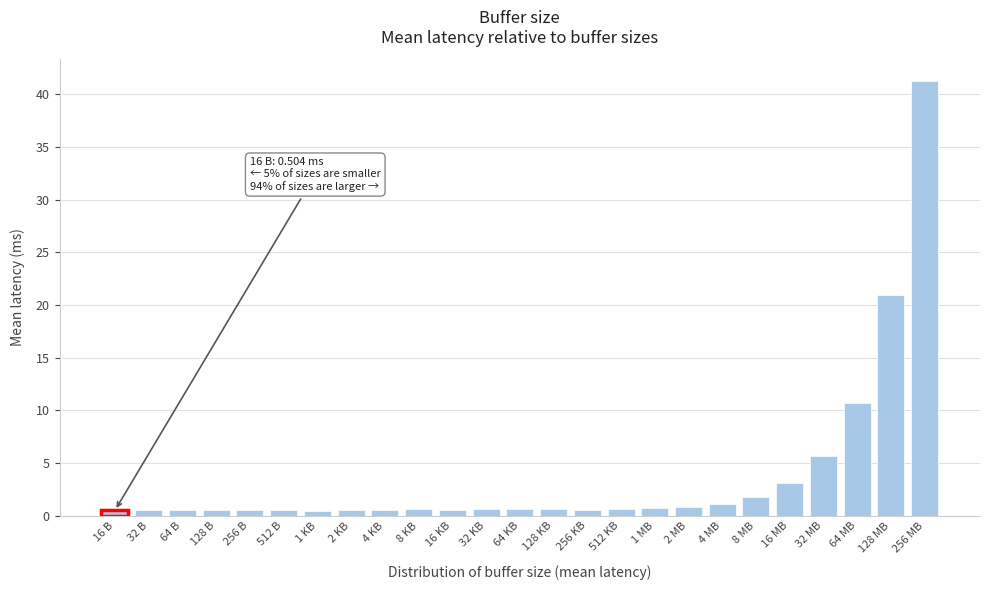

What is the difference between the maximum and minimum values?

40.8